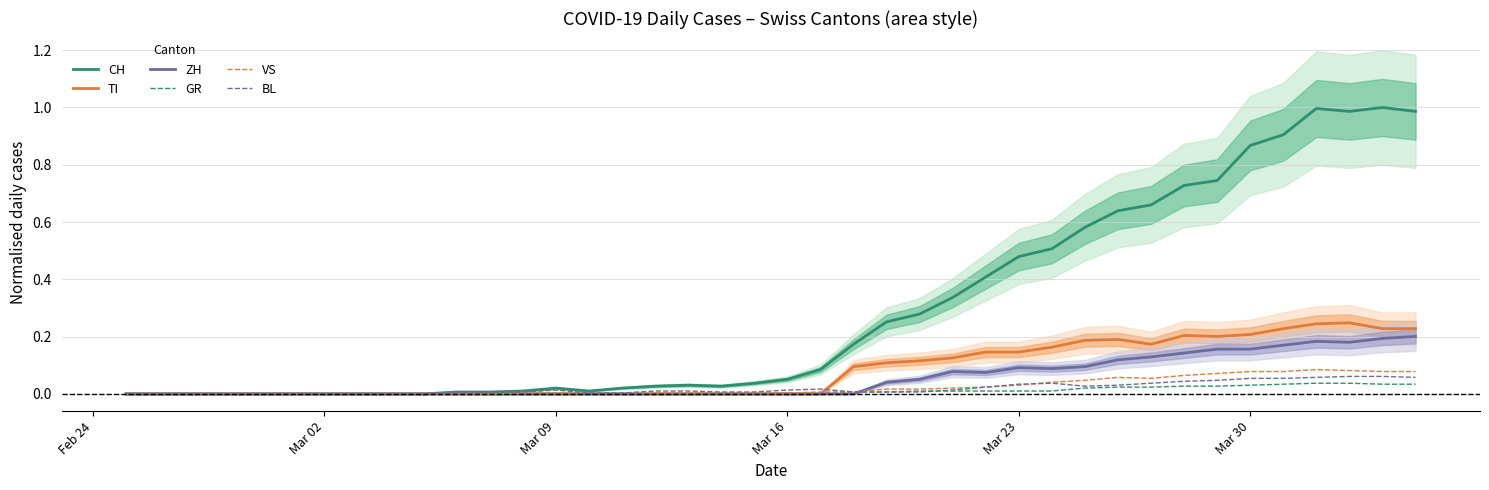

Is it true that ZH equals 0.0 at Mar 09?

True